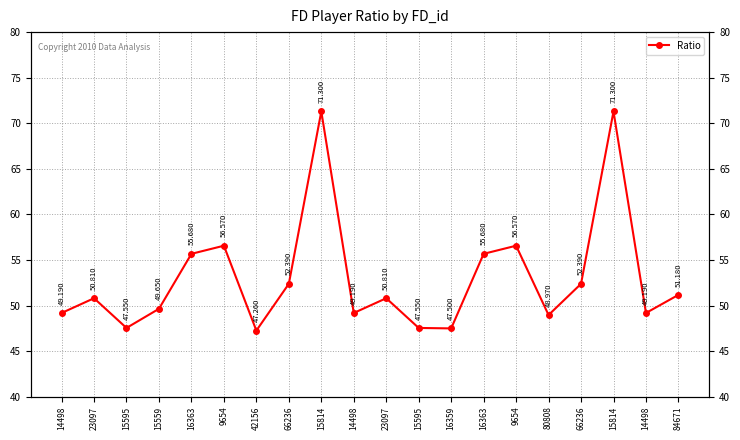

Is it true that the value at 14498 is 49.2?

True